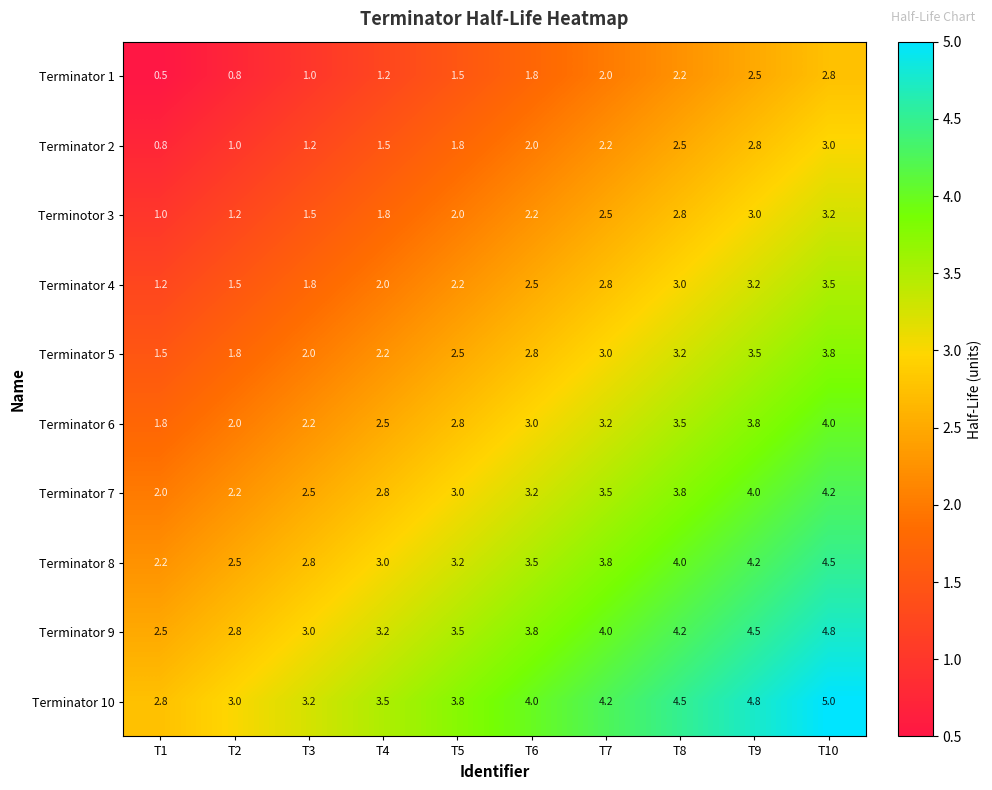

What is the difference between the highest and lowest values at T3?

2.2